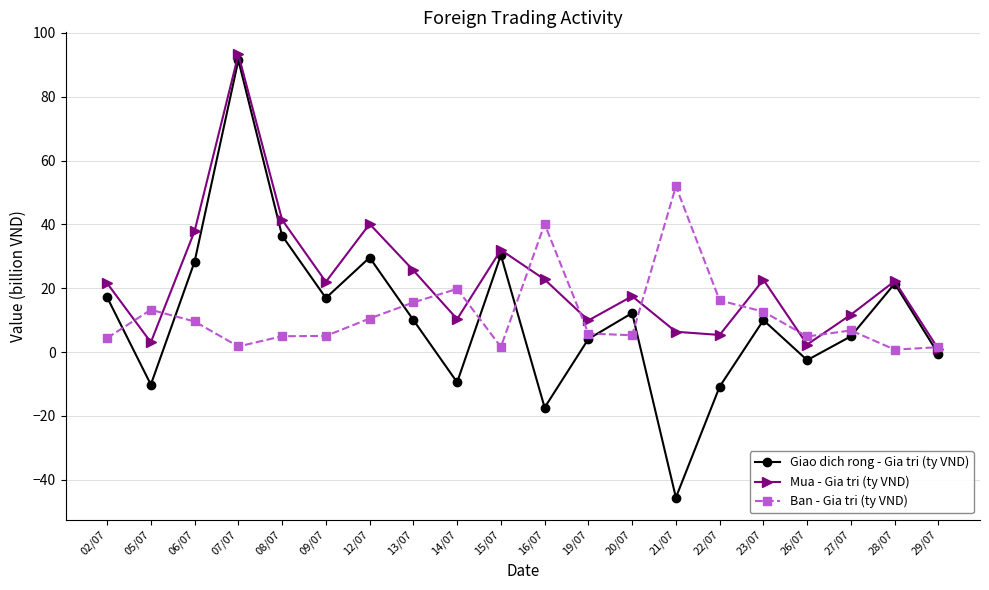

What is the smallest value displayed?

-45.6